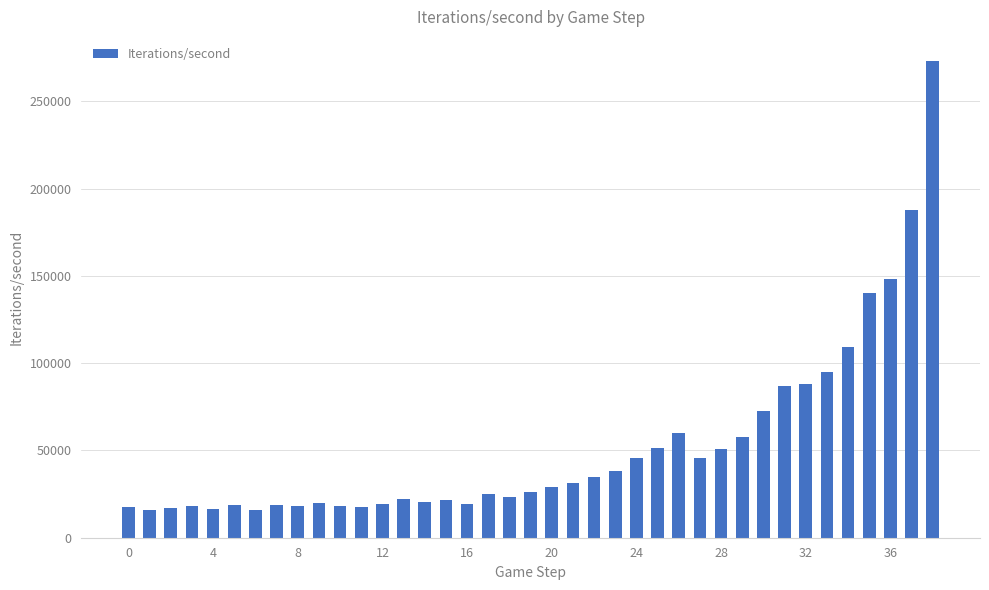

What is the difference between the maximum and minimum values?

257473.0